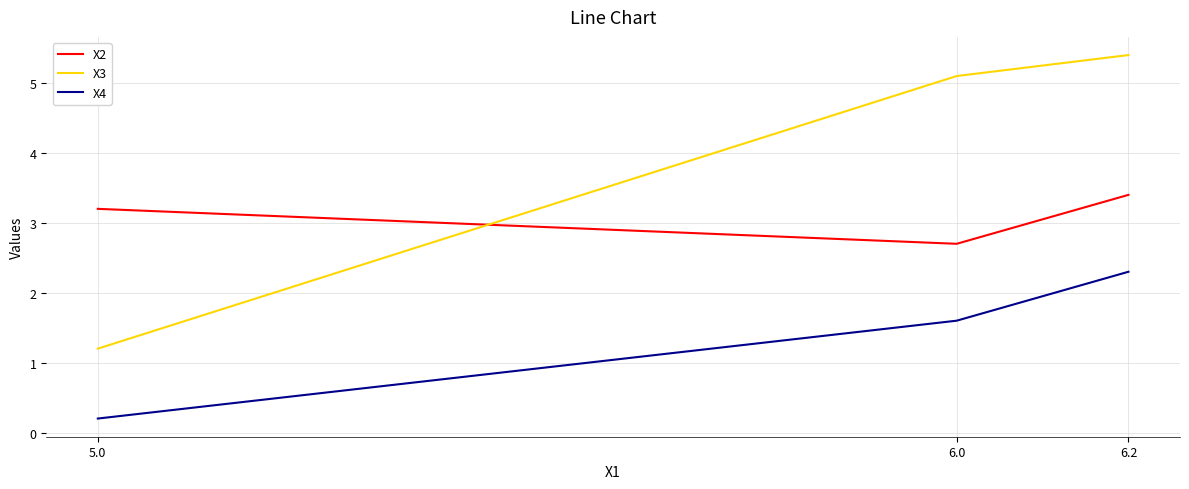

What is the total value across all series at 6.2?

11.1